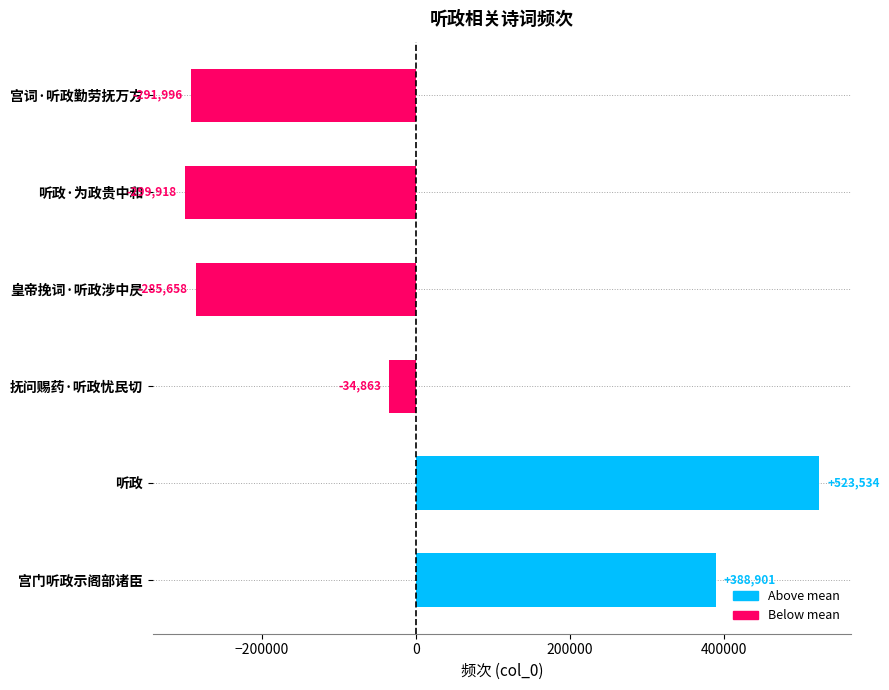

Reading bottom to top, transcribe all the data shown in this chart.

388901	523534	-34863	-285658	-299918	-291996